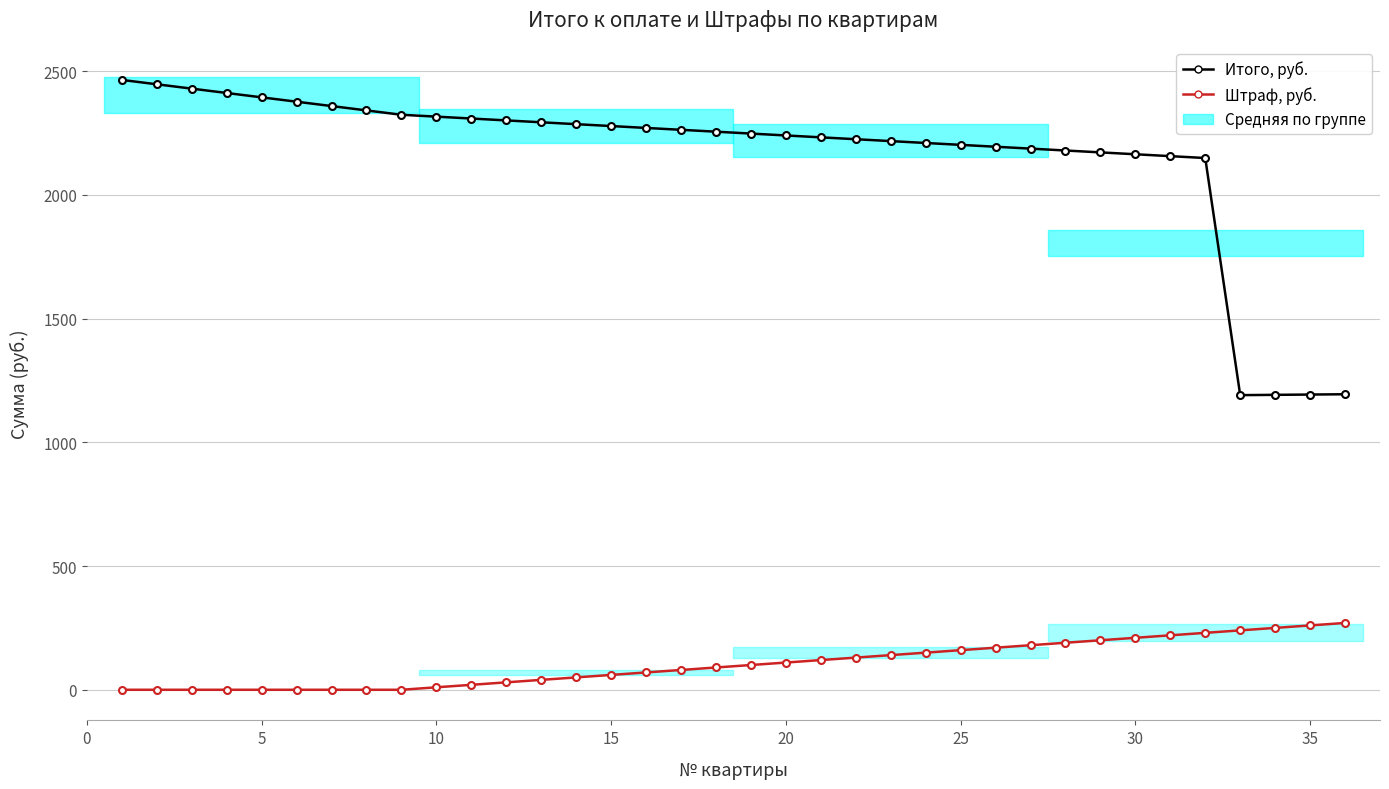

List the series in order of their overall mean, lowest first.

Штраф, руб., Итого, руб.